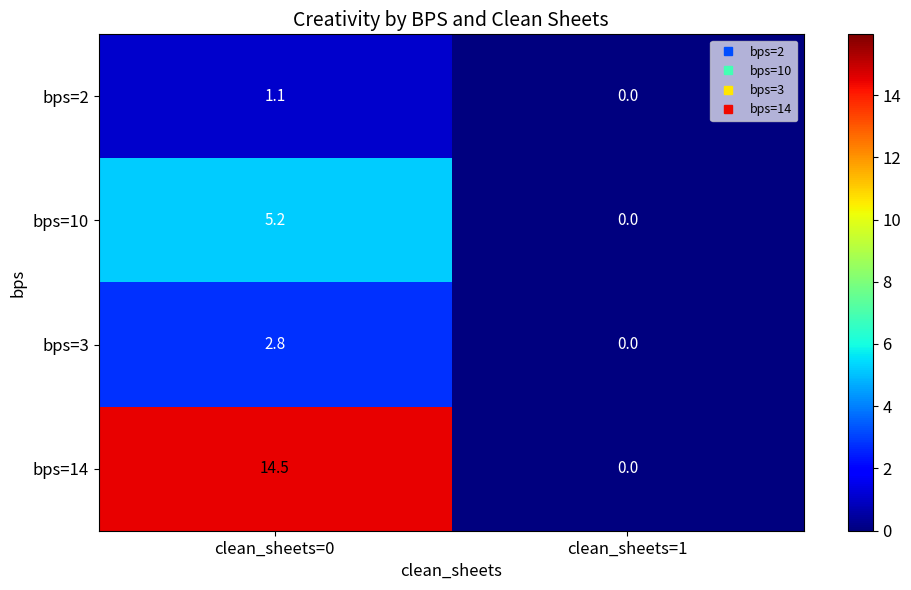

Is it true that bps=10 equals -1.7 at clean_sheets=1?

False